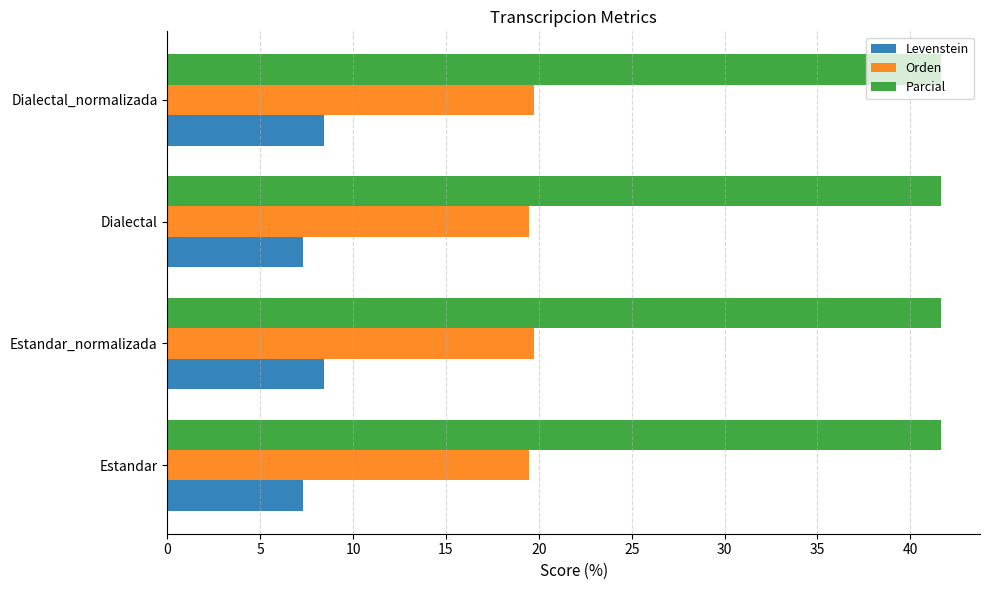

At how many categories does at least one series exceed 27?

4